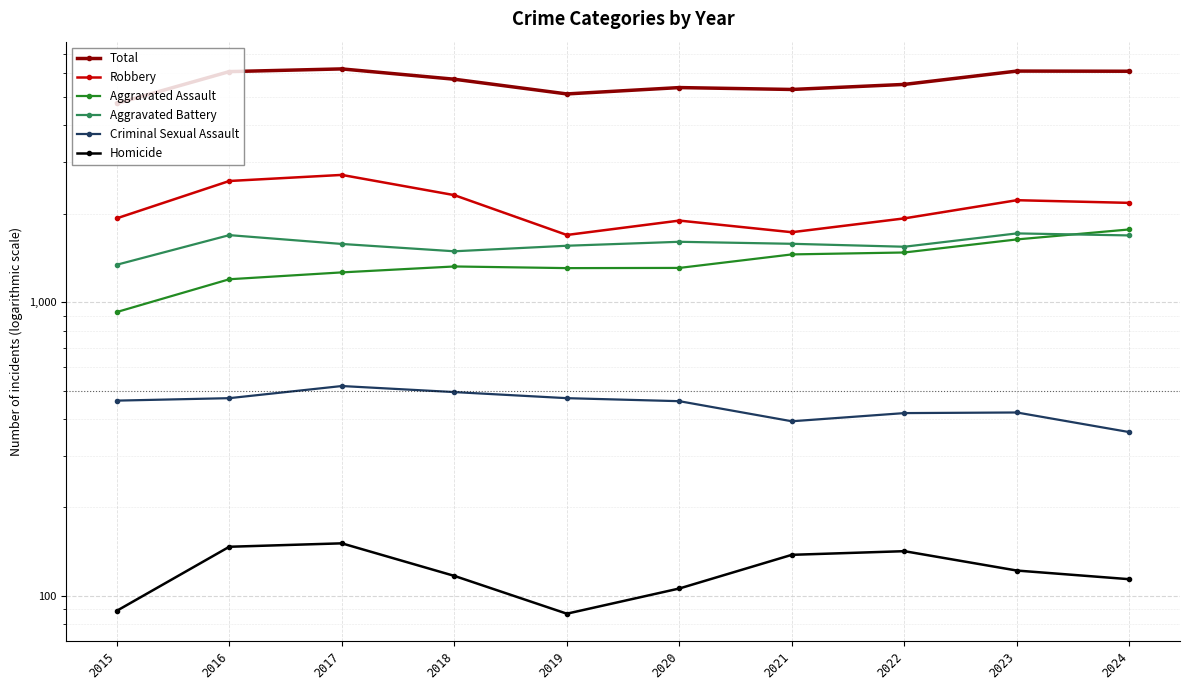

How many data points in Criminal Sexual Assault are above 462?

4